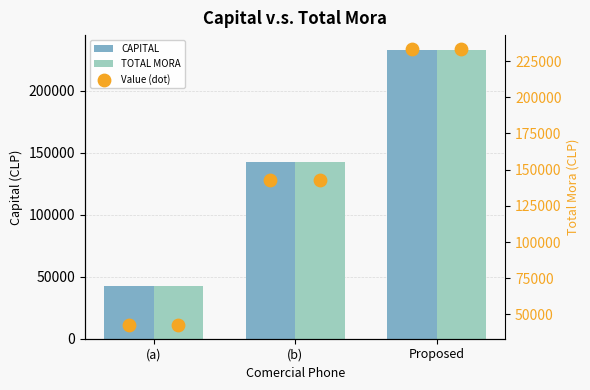

At how many categories does at least one series exceed 174163?

1